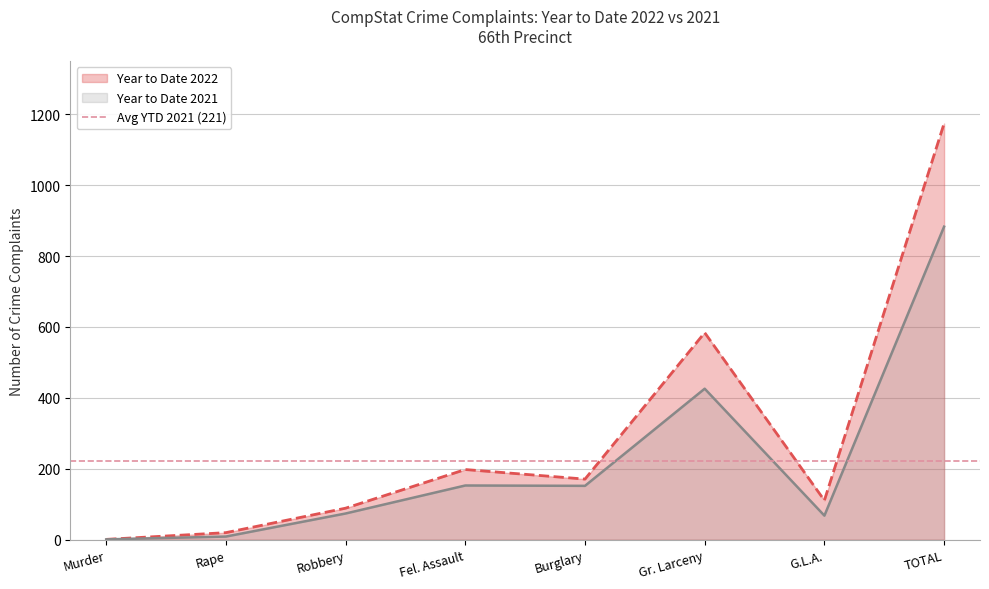

List the labels in order of Year to Date 2022 value, largest first.

TOTAL, Gr. Larceny, Fel. Assault, Burglary, G.L.A., Robbery, Rape, Murder